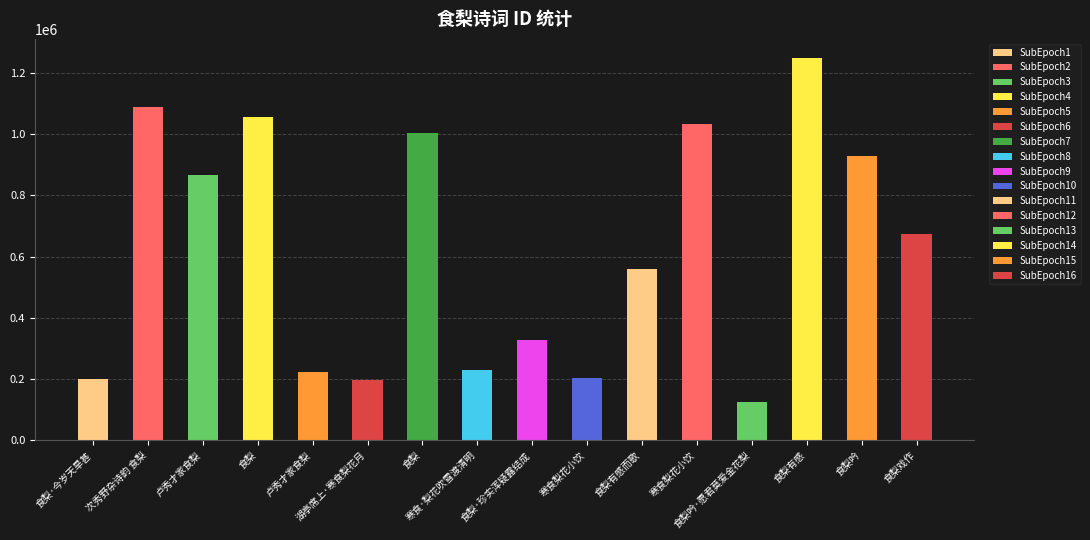

What is the value of the 2nd bar from the left?

1087922